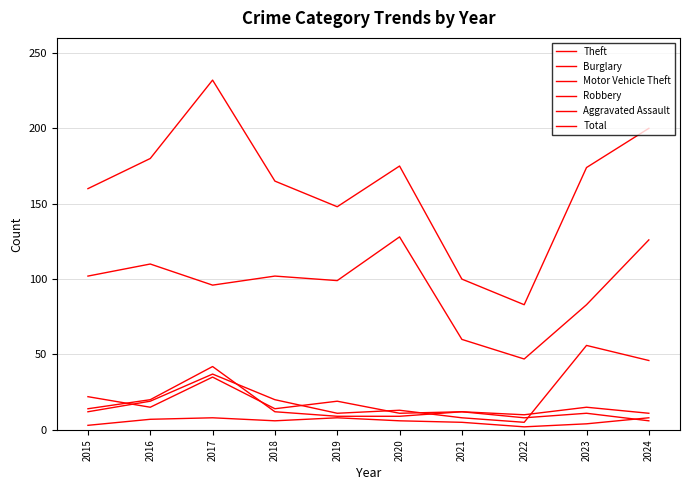

Which series has the largest range (max minus min)?

Total